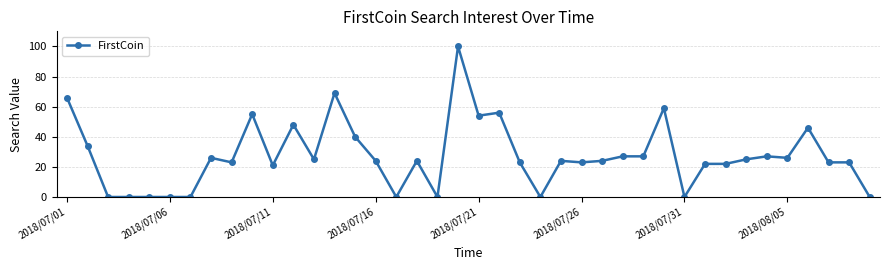

What is the greatest value displayed?

100